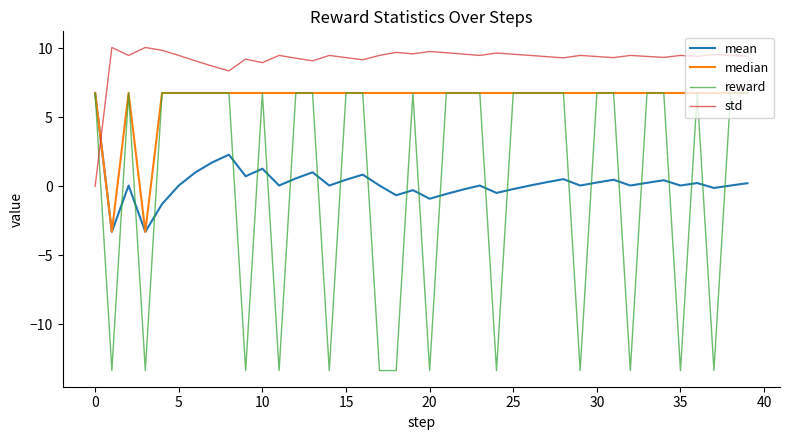

How many times do std and reward cross each other?

1